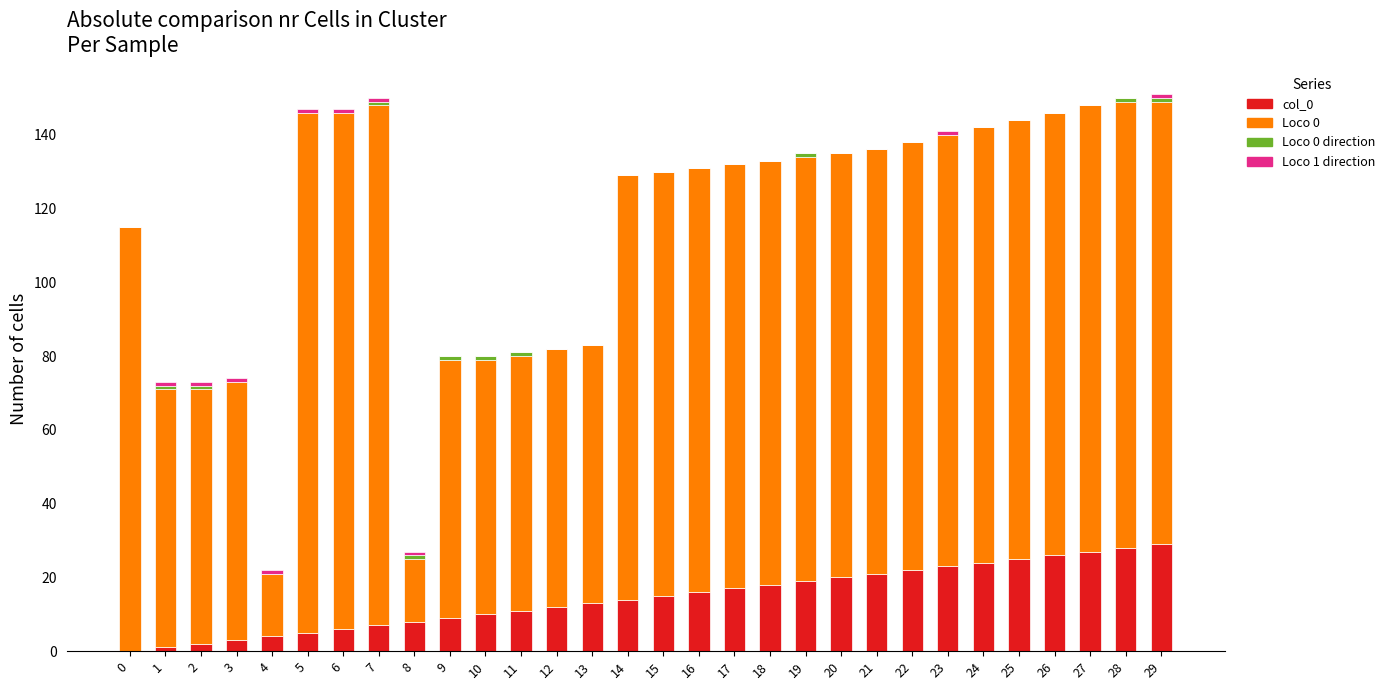

True or false: col_0 has a value of 29 at 22.

False